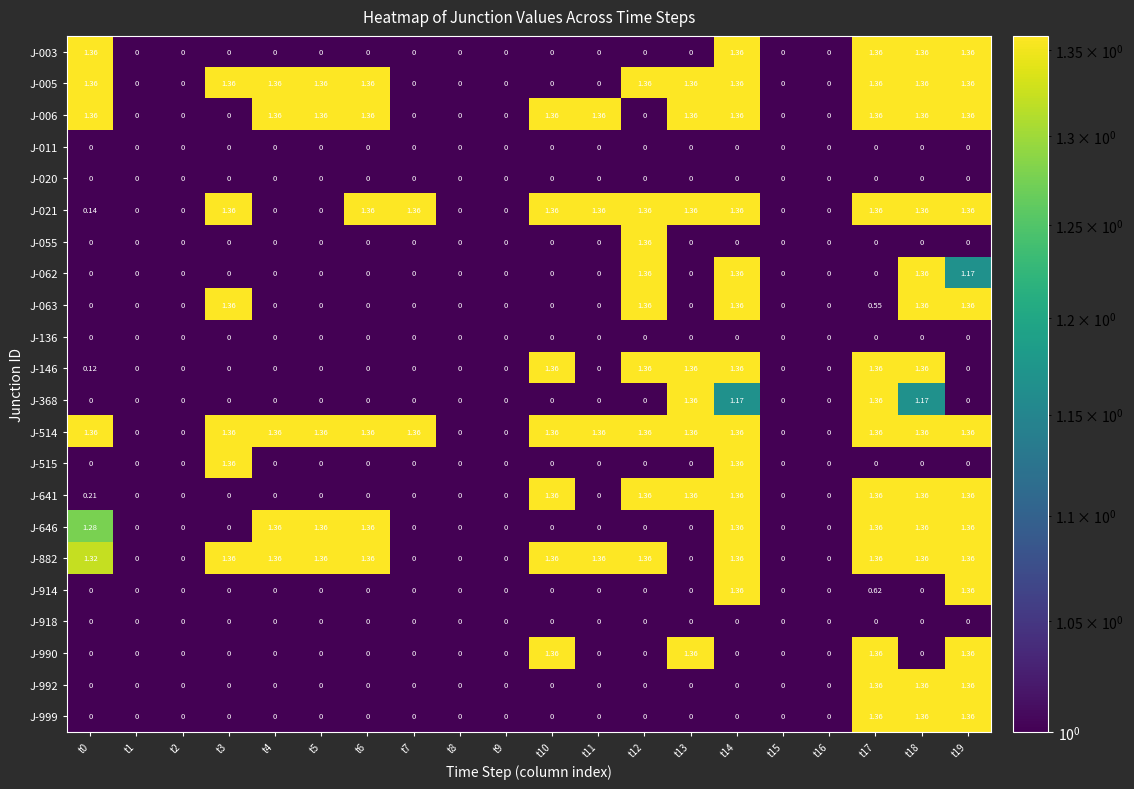

Is the value of J-021 at t11 greater than the value of J-990 at t9?

Yes